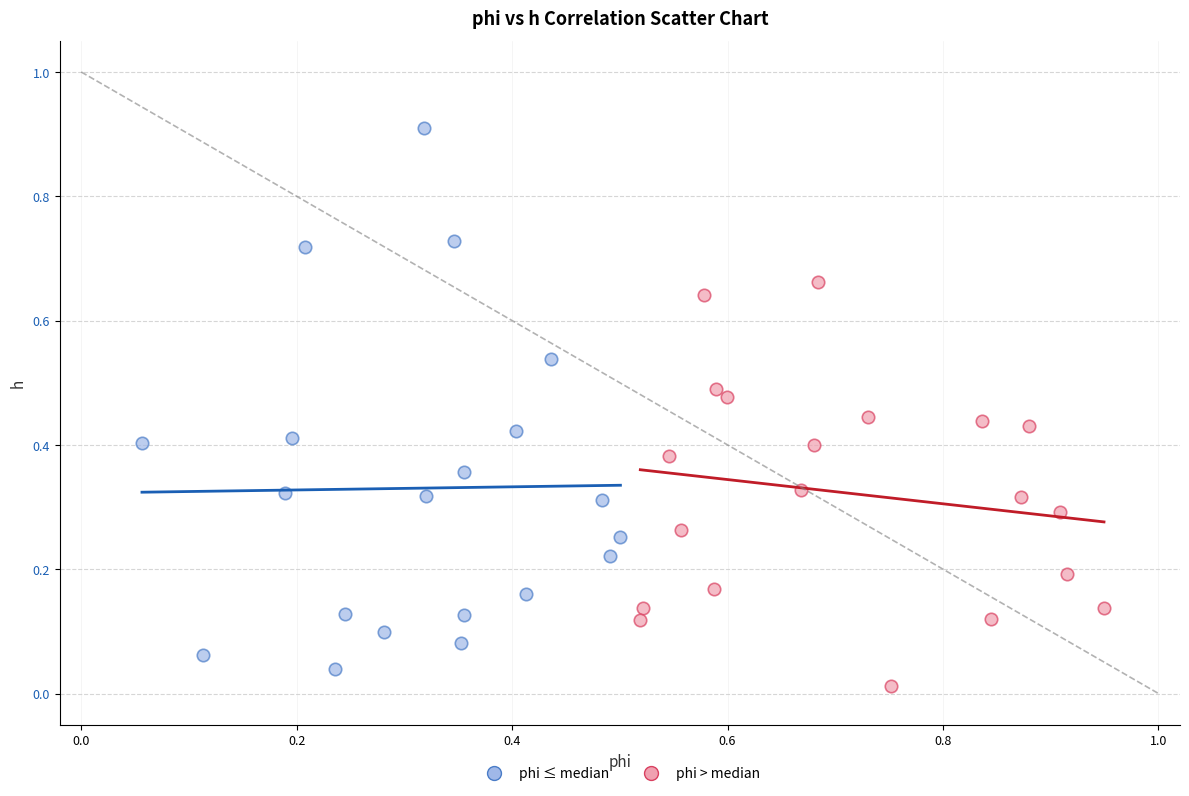

Which series has the largest Y range (max minus min)?

phi ≤ median